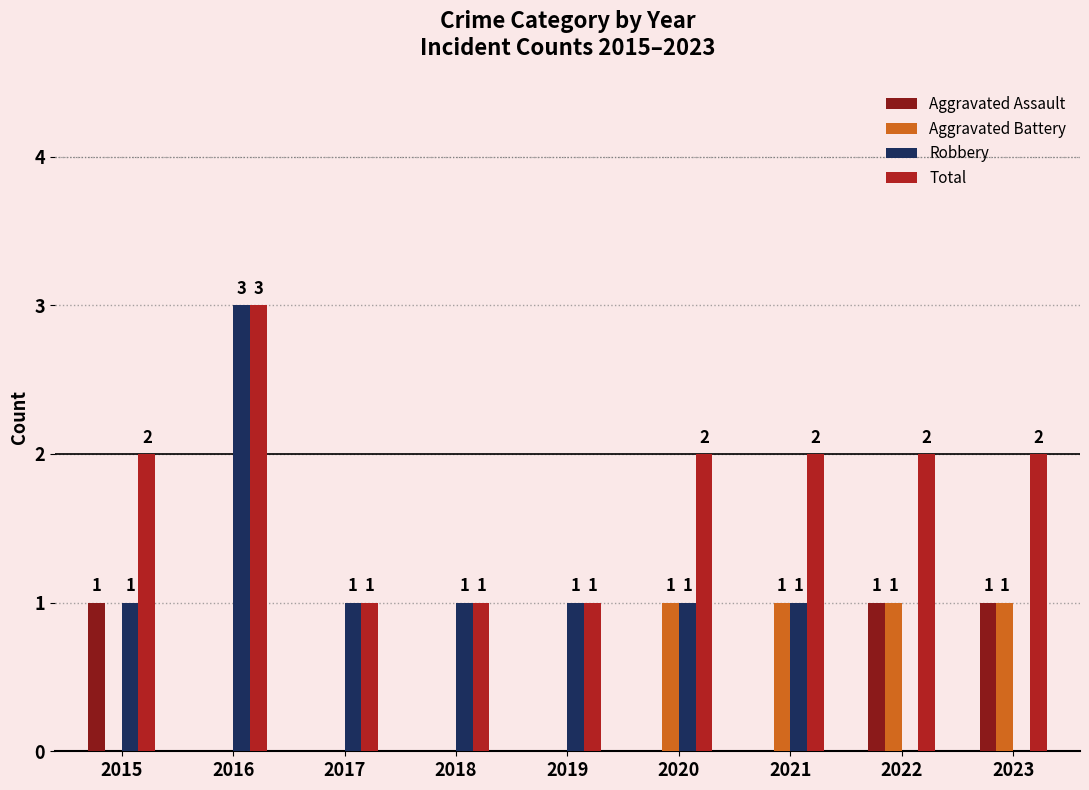

True or false: Robbery has a value of 2 at 2019.

False